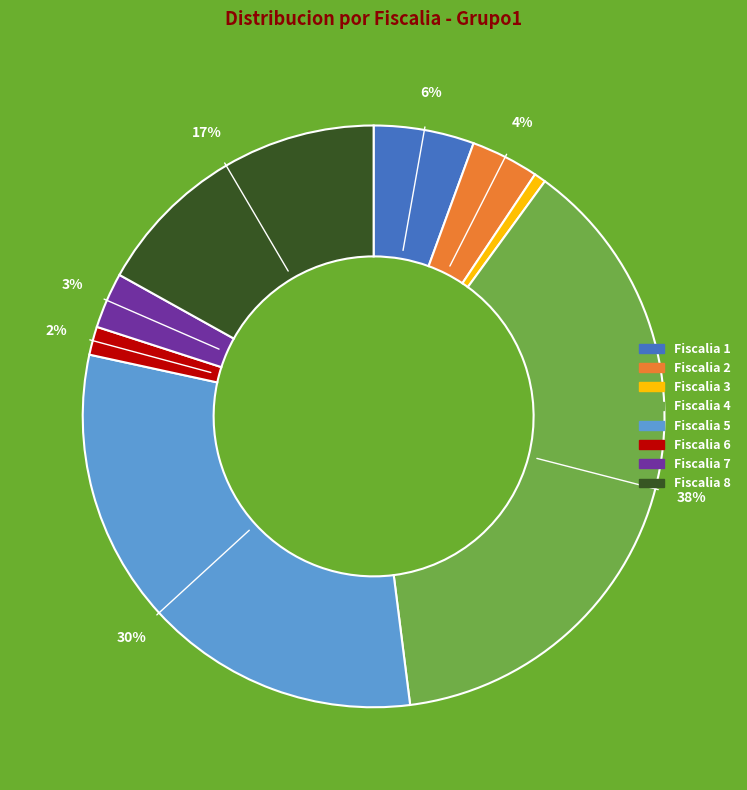

Does any single category account for the majority?

No